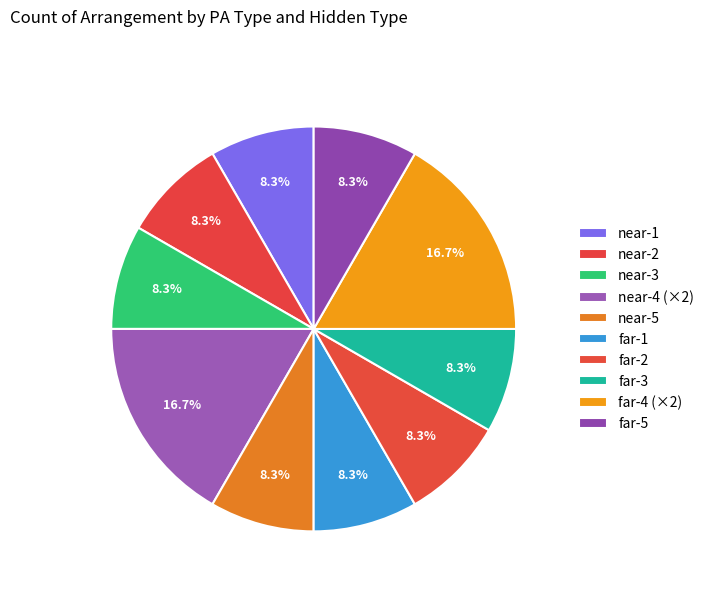

Count the number of slices in the pie.

10